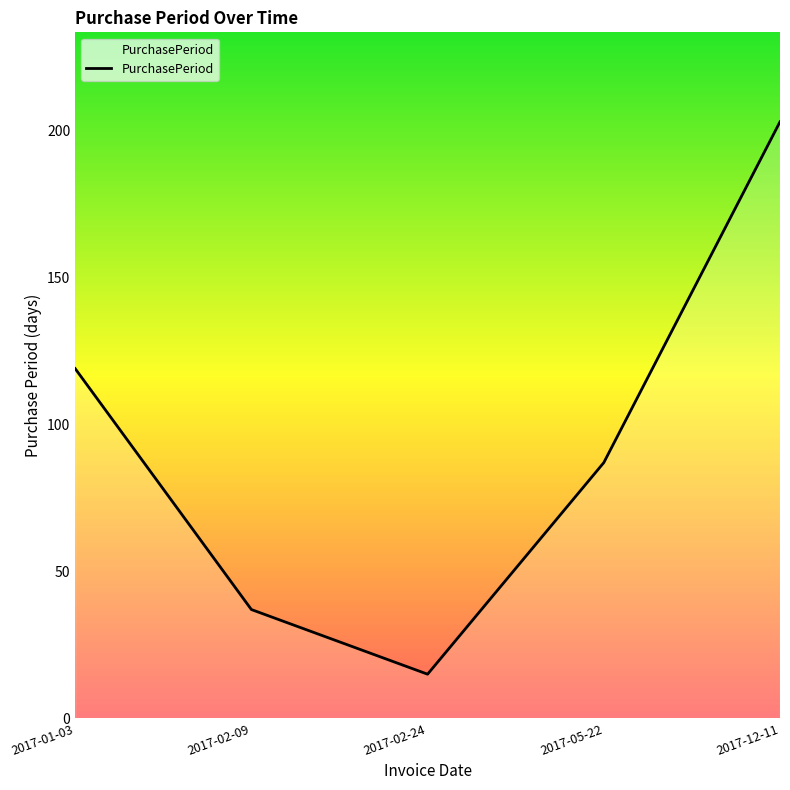

What is the difference between the maximum and minimum values?

188